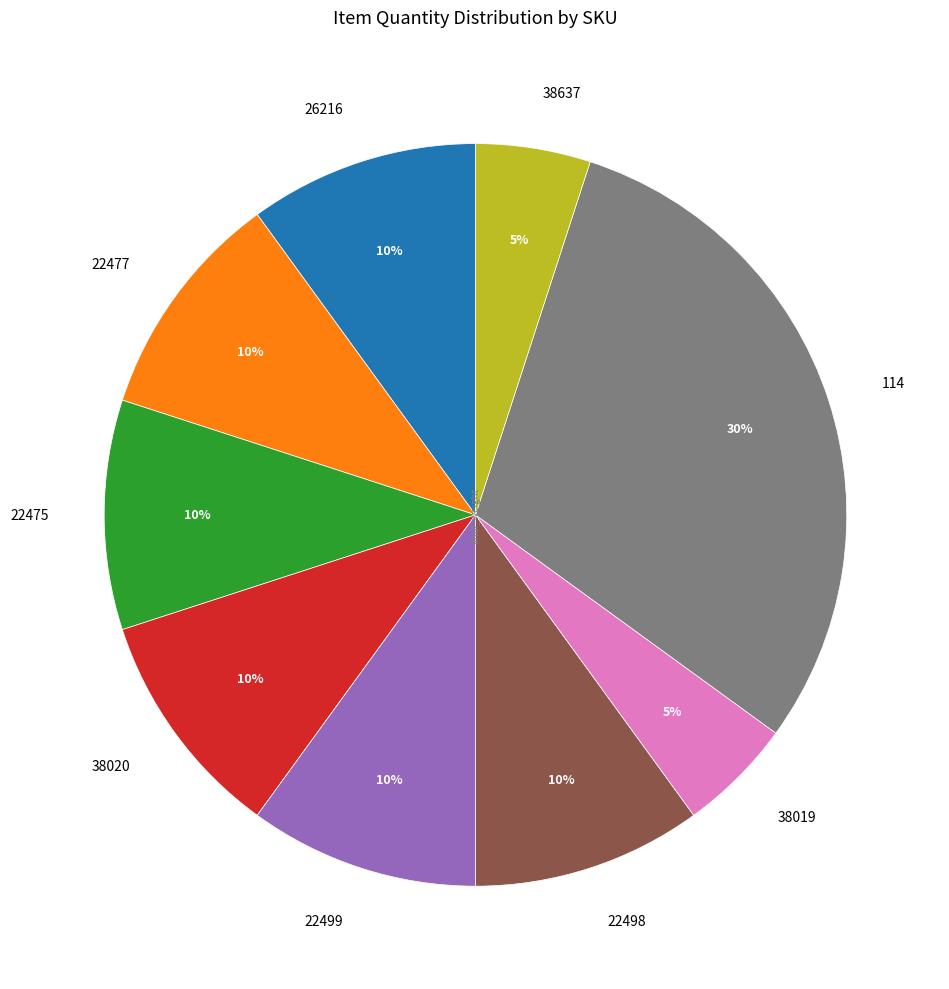

Combined, do 114 and 22498 account for over 50%?

No